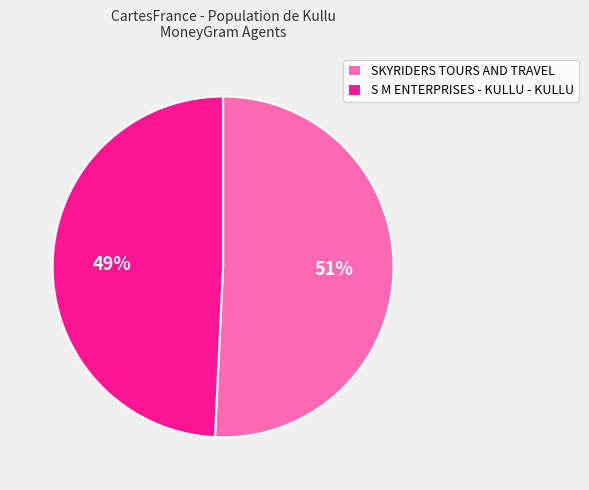

Which category has the smallest portion of the pie?

S M ENTERPRISES - KULLU - KULLU